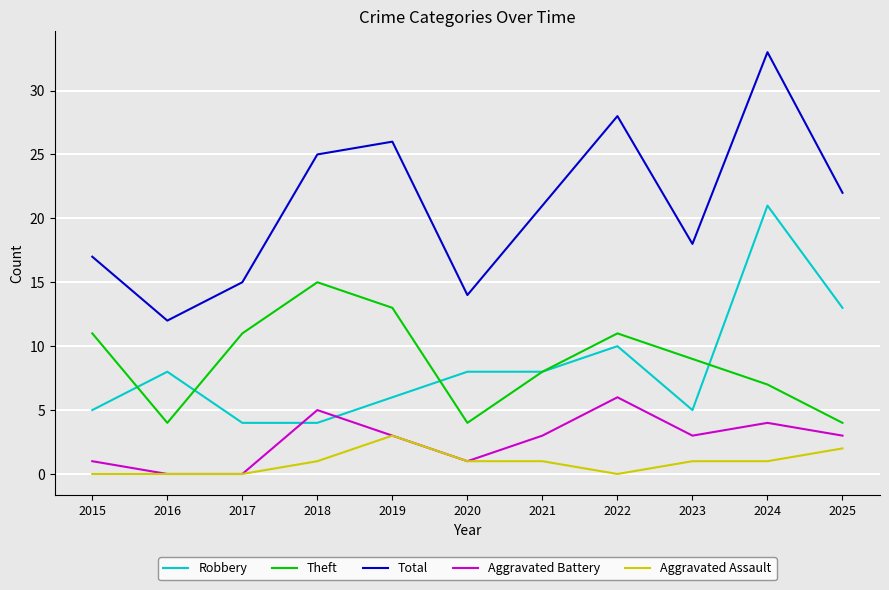

Reading right to left, extract all data points from this chart.

Robbery: 13	21	5	10	8	8	6	4	4	8	5
Theft: 4	7	9	11	8	4	13	15	11	4	11
Total: 22	33	18	28	21	14	26	25	15	12	17
Aggravated Battery: 3	4	3	6	3	1	3	5	0	0	1
Aggravated Assault: 2	1	1	0	1	1	3	1	0	0	0